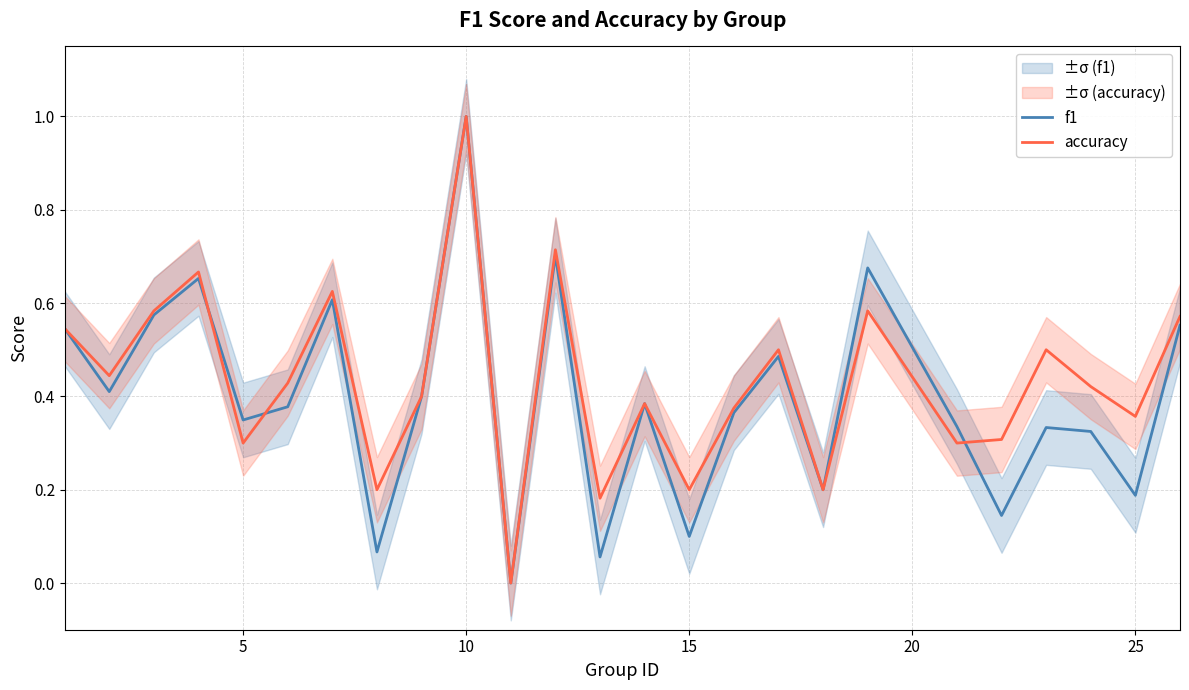

How many values in f1 are above zero?

24